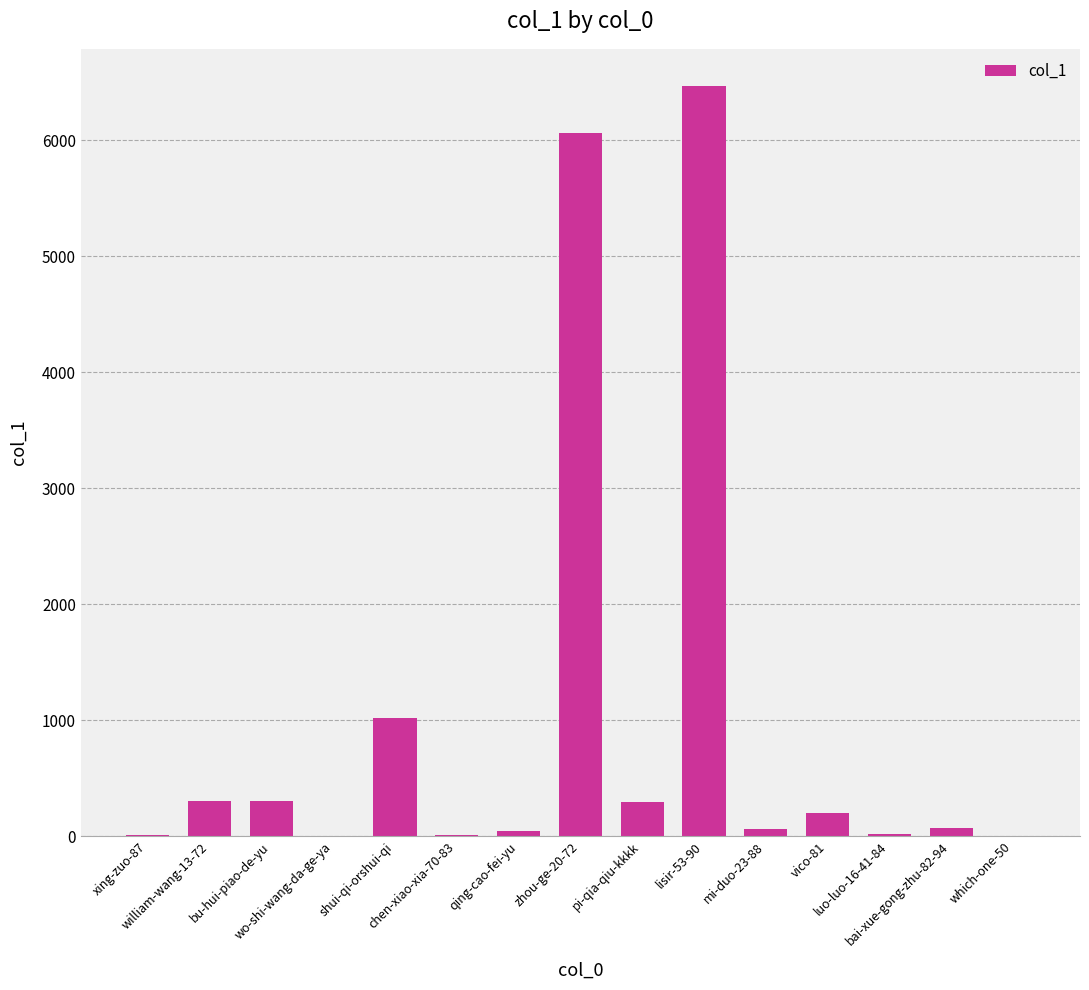

What is the sum of all values?

14856